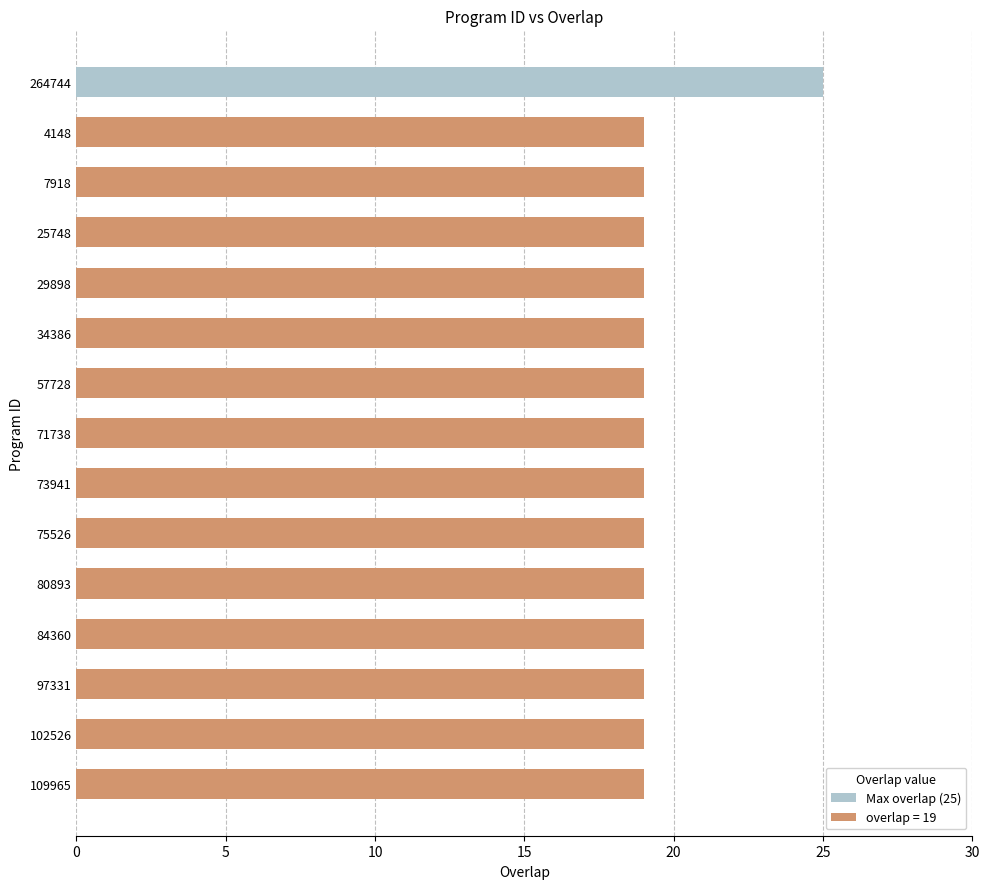

Reading top to bottom, extract all data points from this chart.

25	19	19	19	19	19	19	19	19	19	19	19	19	19	19